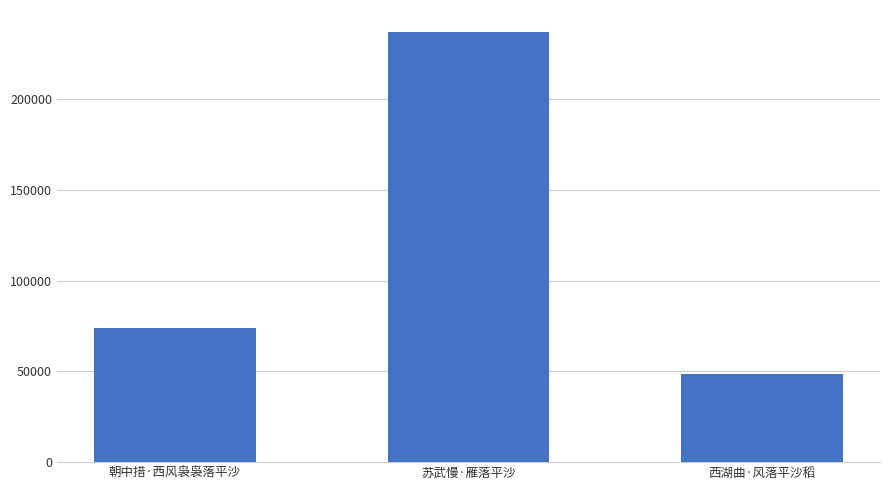

Does the chart contain stacked bars?

No